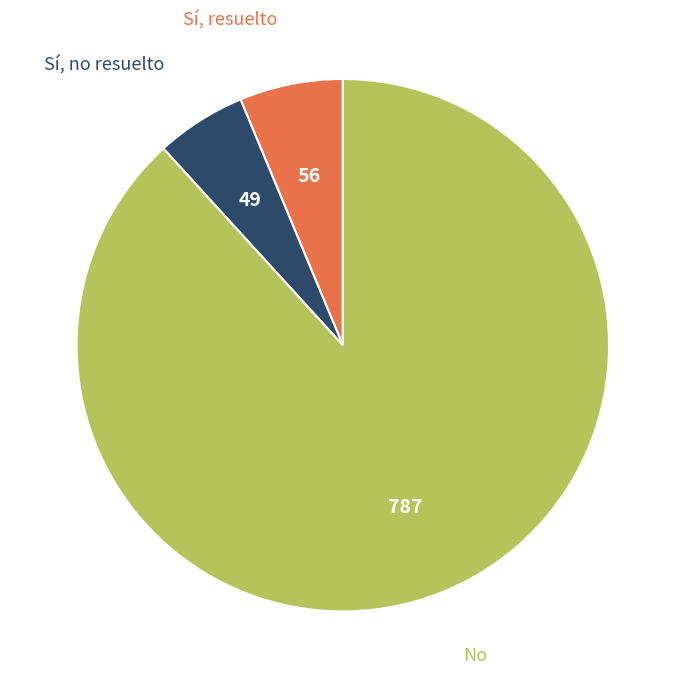

Rank the categories by value from lowest to highest.

Sí, no resuelto, Sí, resuelto, No